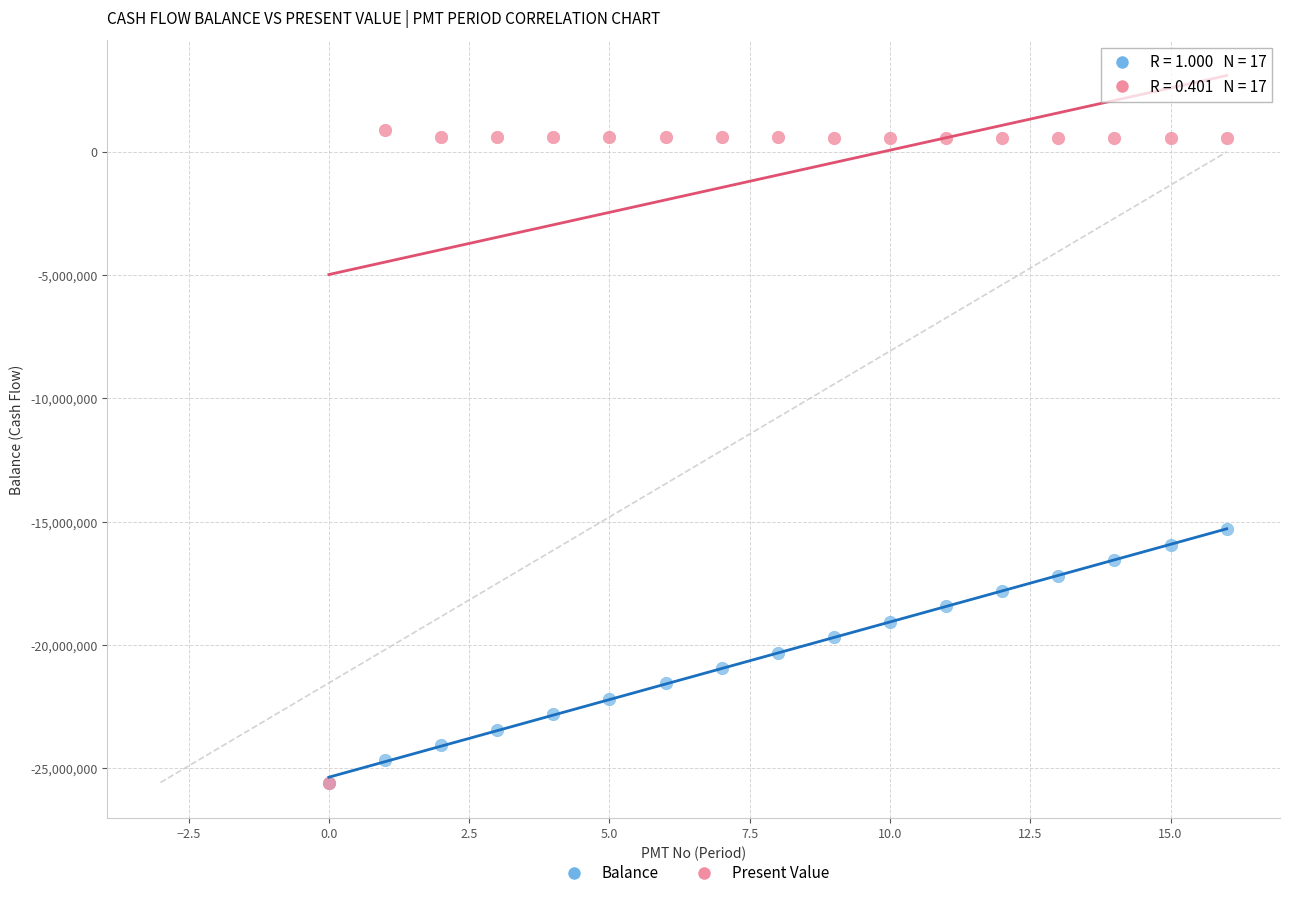

Across all series, what Y value is closest to -12341423?

-15312296.2